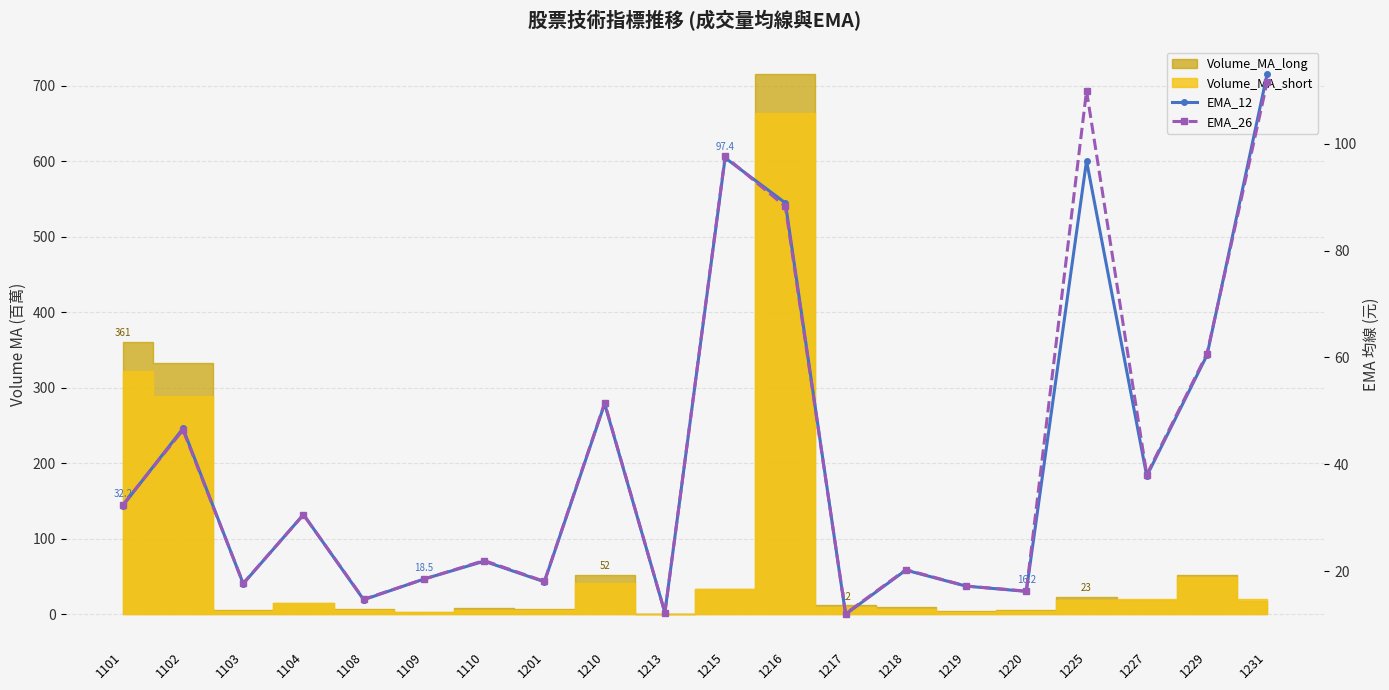

Reading left to right, what are all the values shown in this chart?

EMA_12: 32.2	46.7	17.6	30.6	14.6	18.5	21.9	18.0	51.3	12.2	97.4	88.9	11.9	20.2	17.2	16.2	96.8	37.8	60.4	113.1
EMA_26: 32.4	46.4	17.7	30.6	14.7	18.5	22.0	18.1	51.5	12.2	97.6	88.3	12.0	20.3	17.2	16.2	109.9	38.1	60.7	111.7